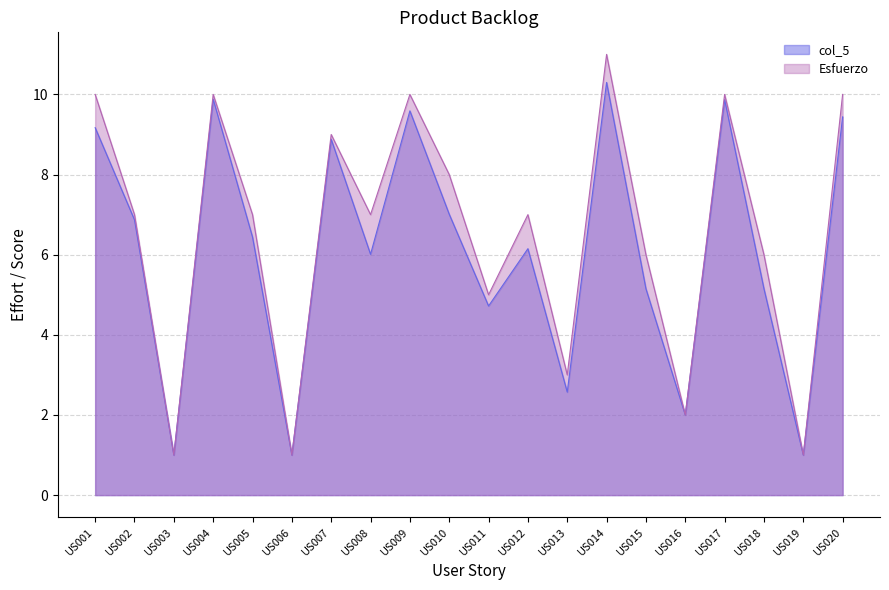

What is the total value across all series at US010?

15.0